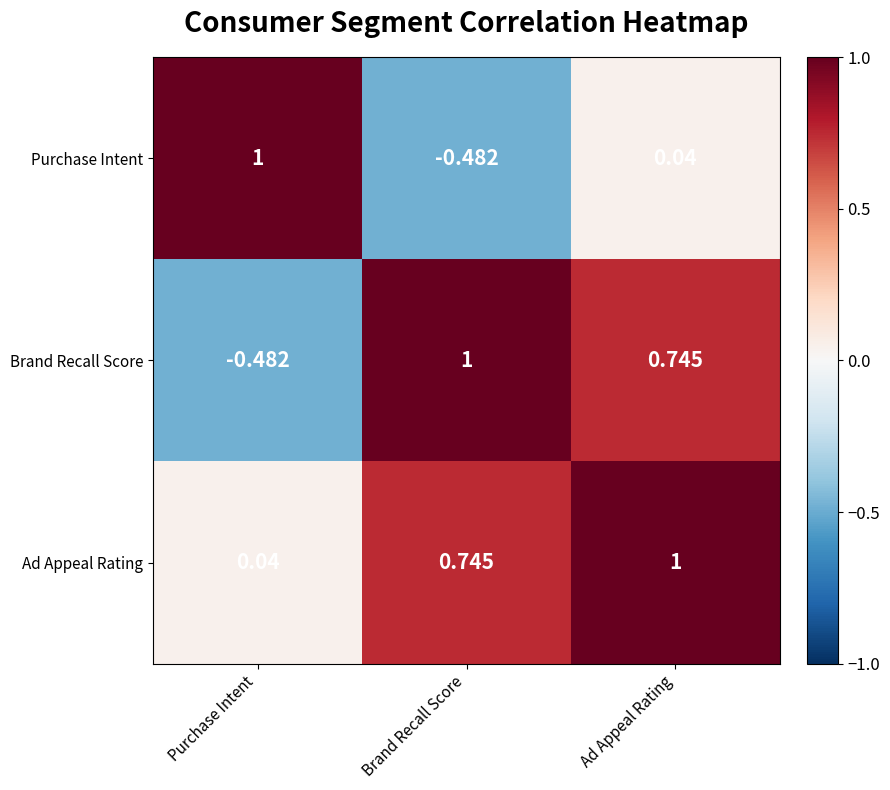

At how many categories does at least one series exceed 0?

3